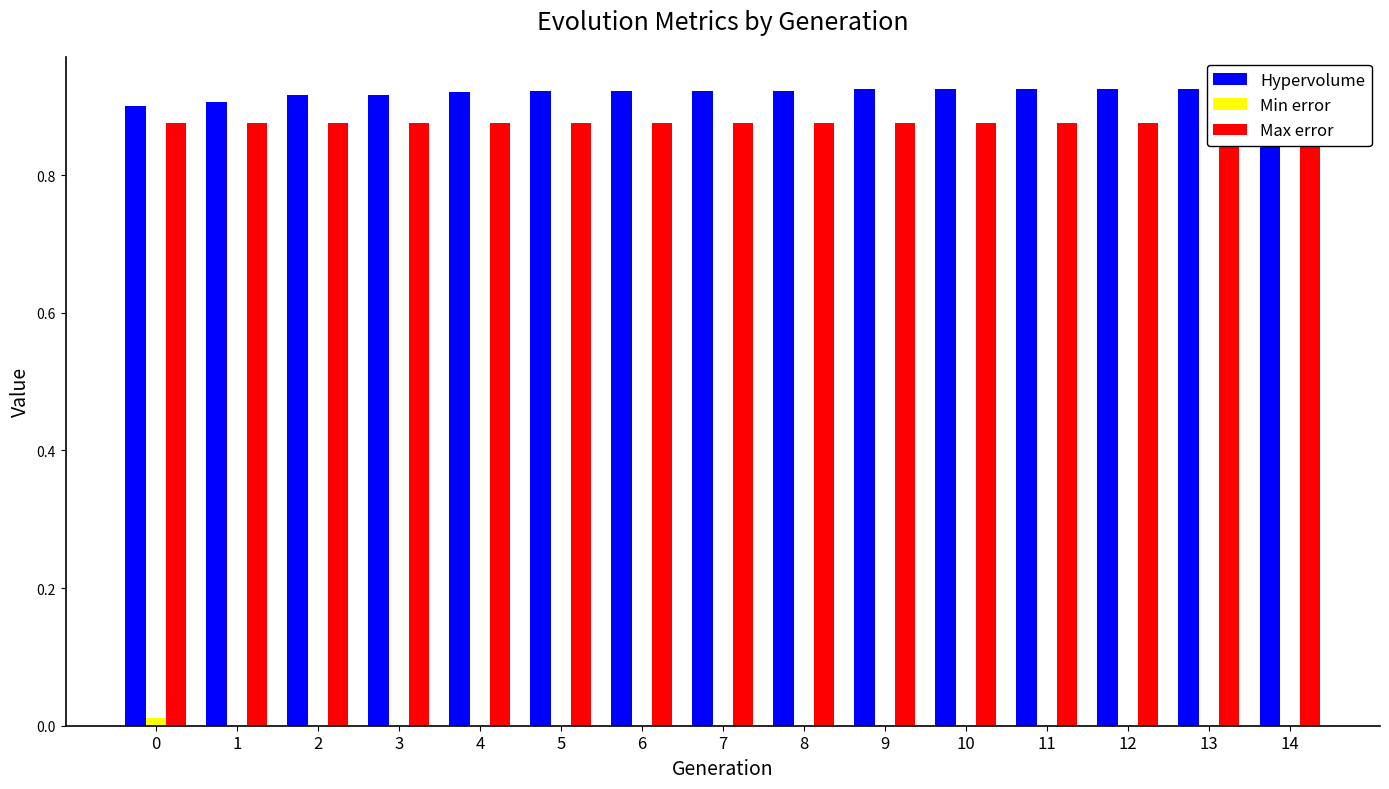

True or false: Max error has a value of 0.4 at 7.

False